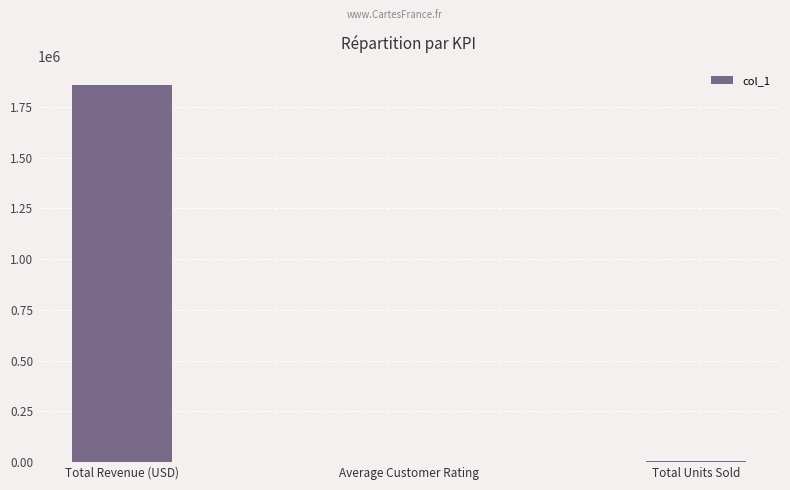

Read the value at Average Customer Rating.

4.4